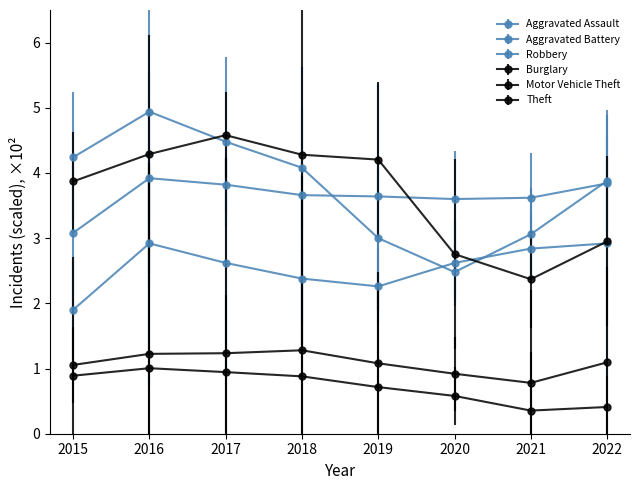

How many lines are shown in the chart?

6